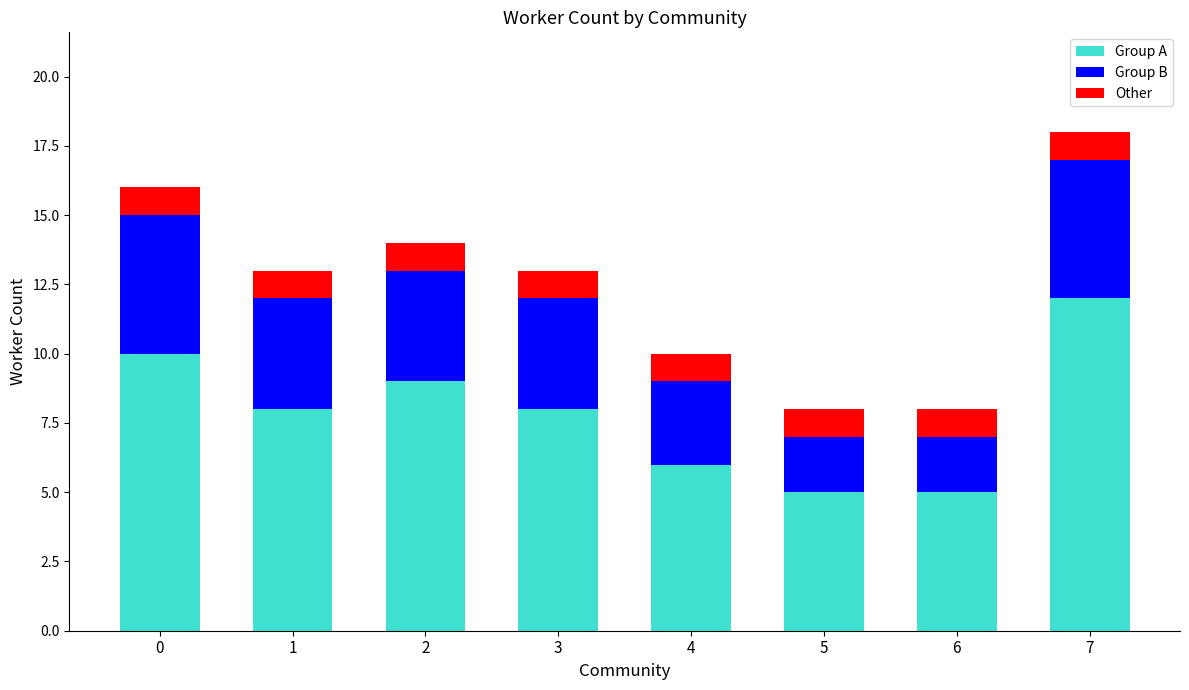

Does the chart contain stacked bars?

Yes